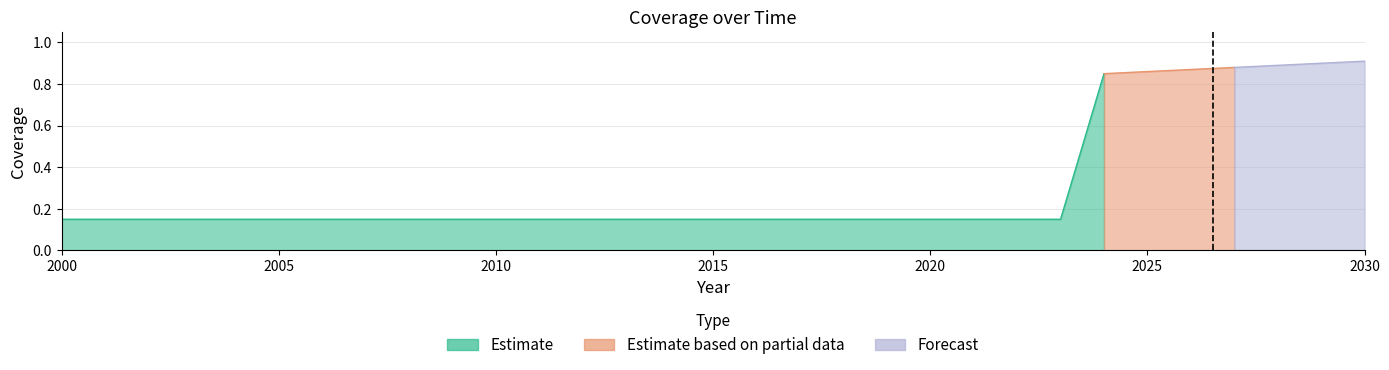

True or false: cov1 and cov2 intersect in this chart.

False